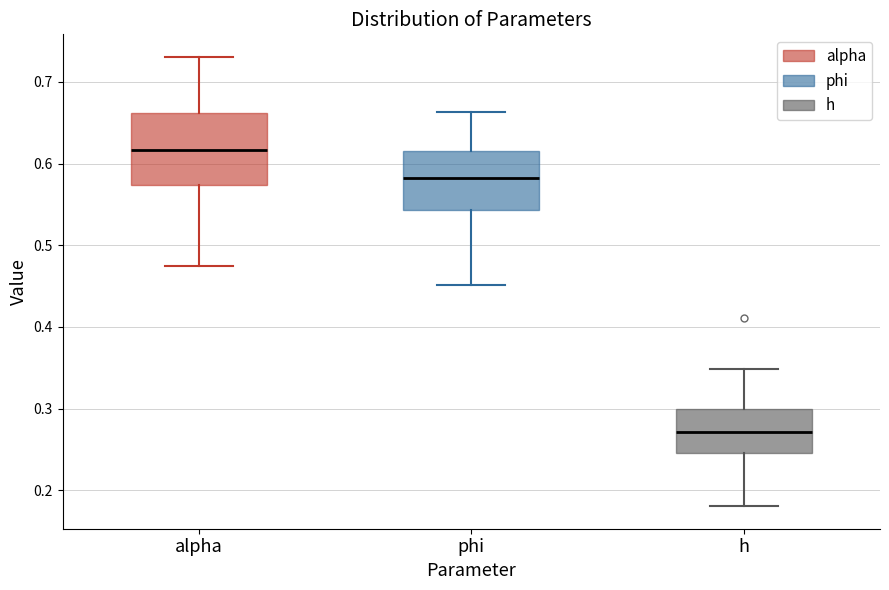

Reading left to right, transcribe this box plot: for each box, give where its median line is, the range the box spans, and where its two whiskers end, as read against the y-axis. The values are not printed on the chart, so give them approximately, as read against the axis.

alpha: median 0.62, box 0.57 to 0.66, whiskers 0.47 to 0.73
phi: median 0.58, box 0.54 to 0.62, whiskers 0.45 to 0.66
h: median 0.27, box 0.25 to 0.30, whiskers 0.18 to 0.35